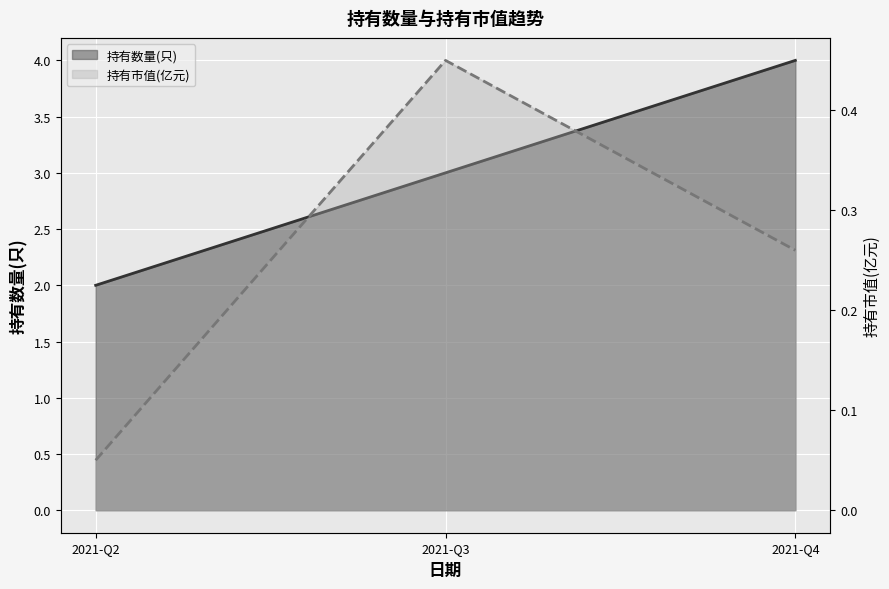

Is it true that 持有市值(亿元) equals 0.1 at 2021-Q4?

False